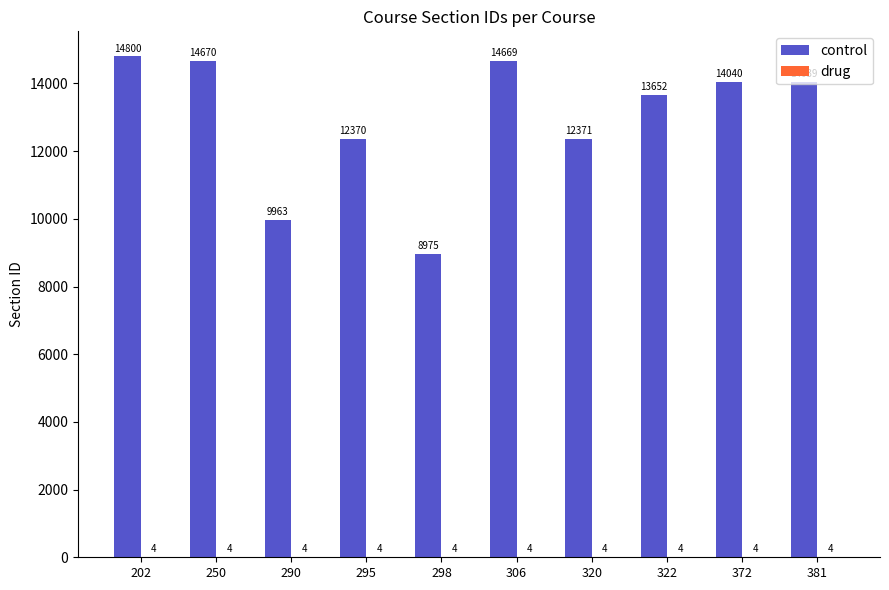

Where is control nearest to the value 11887?

295